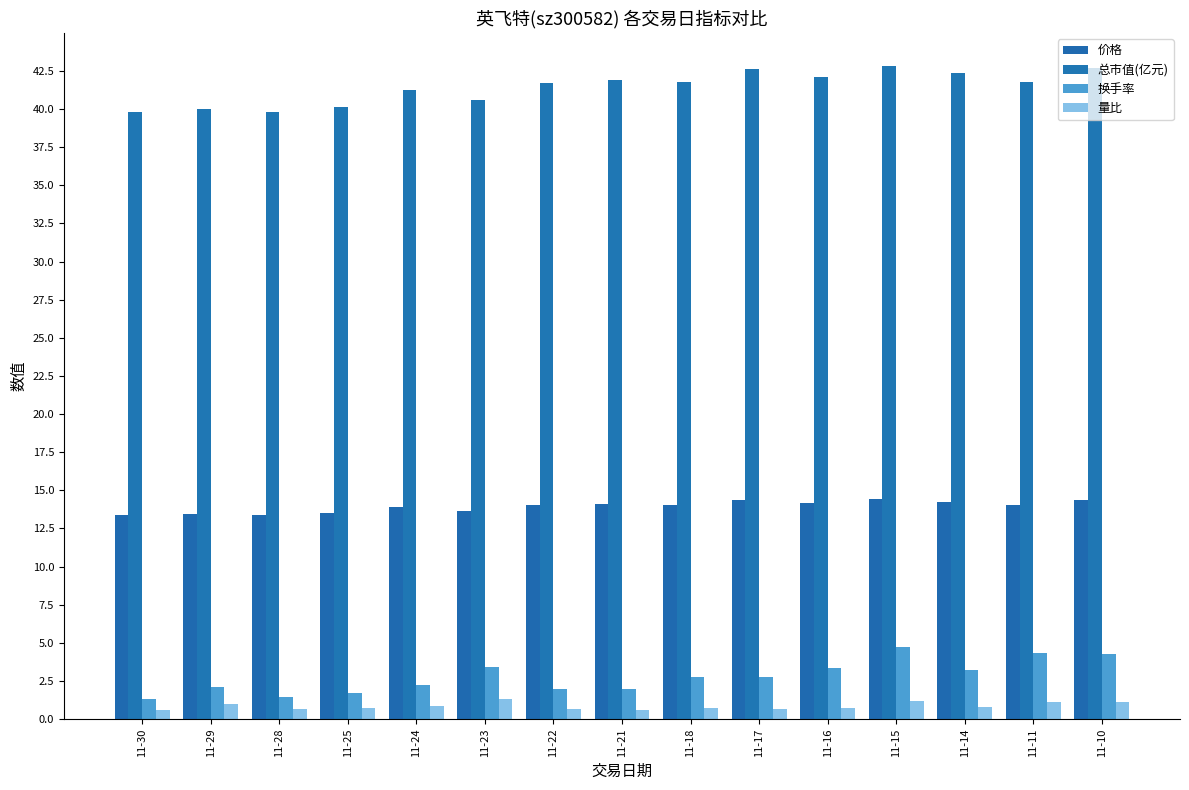

Rank the series at 11-17 from highest to lowest value.

总市值(亿元), 价格, 换手率, 量比